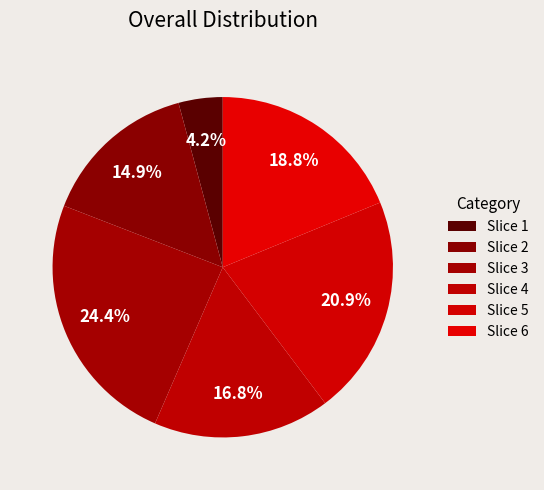

How many segments does this pie chart have?

6